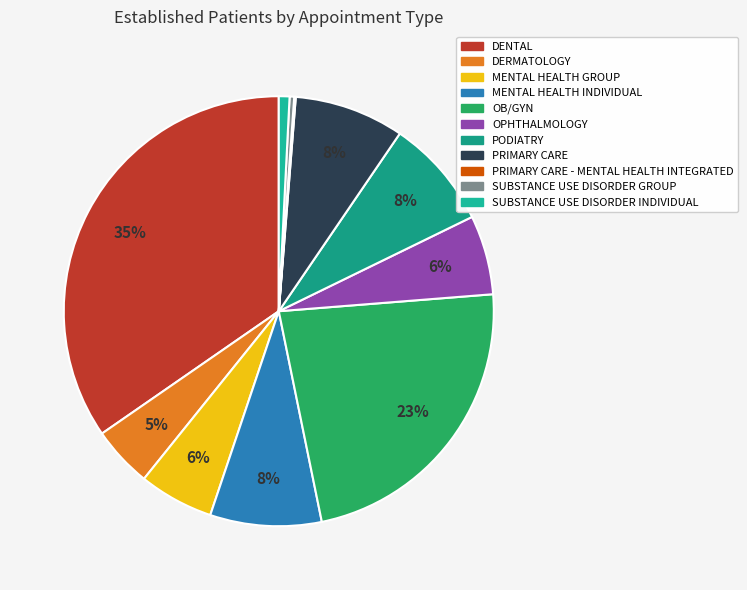

Rank the categories by value from lowest to highest.

PRIMARY CARE - MENTAL HEALTH INTEGRATED, SUBSTANCE USE DISORDER GROUP, SUBSTANCE USE DISORDER INDIVIDUAL, DERMATOLOGY, MENTAL HEALTH GROUP, OPHTHALMOLOGY, PODIATRY, PRIMARY CARE, MENTAL HEALTH INDIVIDUAL, OB/GYN, DENTAL